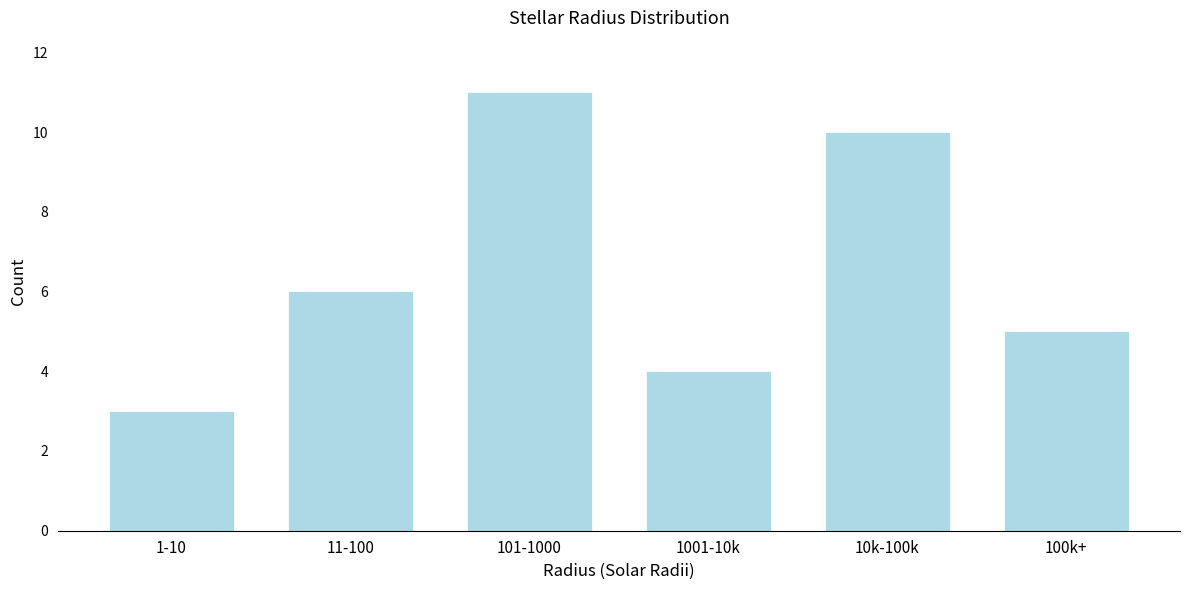

Reading right to left, what are all the values shown in this chart?

5	10	4	11	6	3